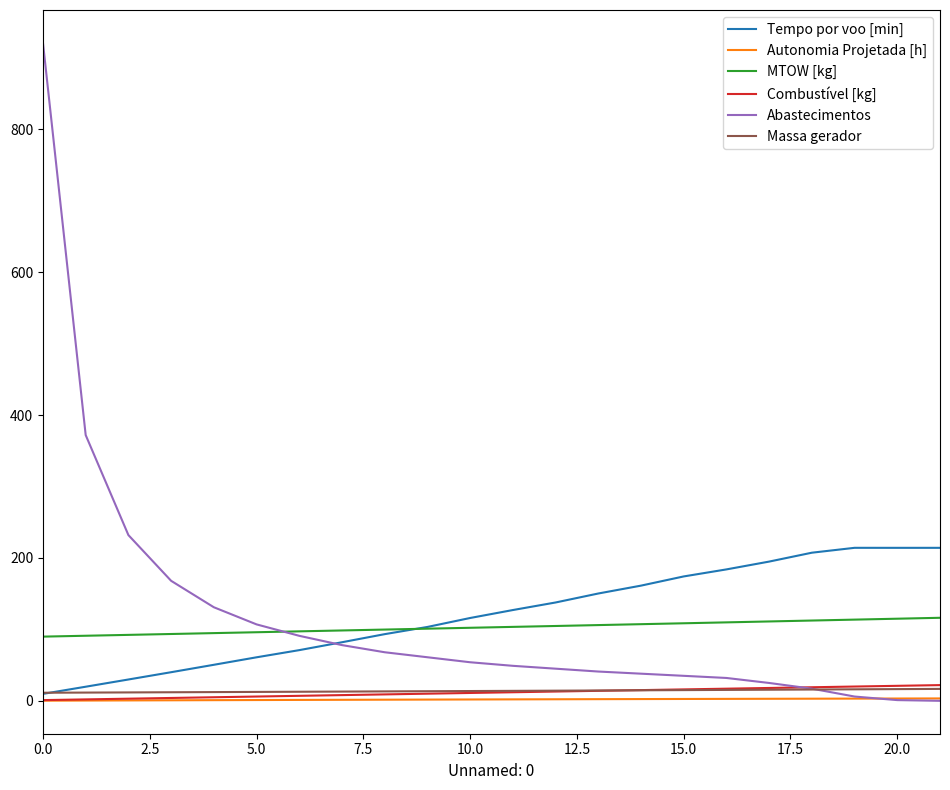

True or false: Autonomia Projetada [h] and Massa gerador cross at least once.

False